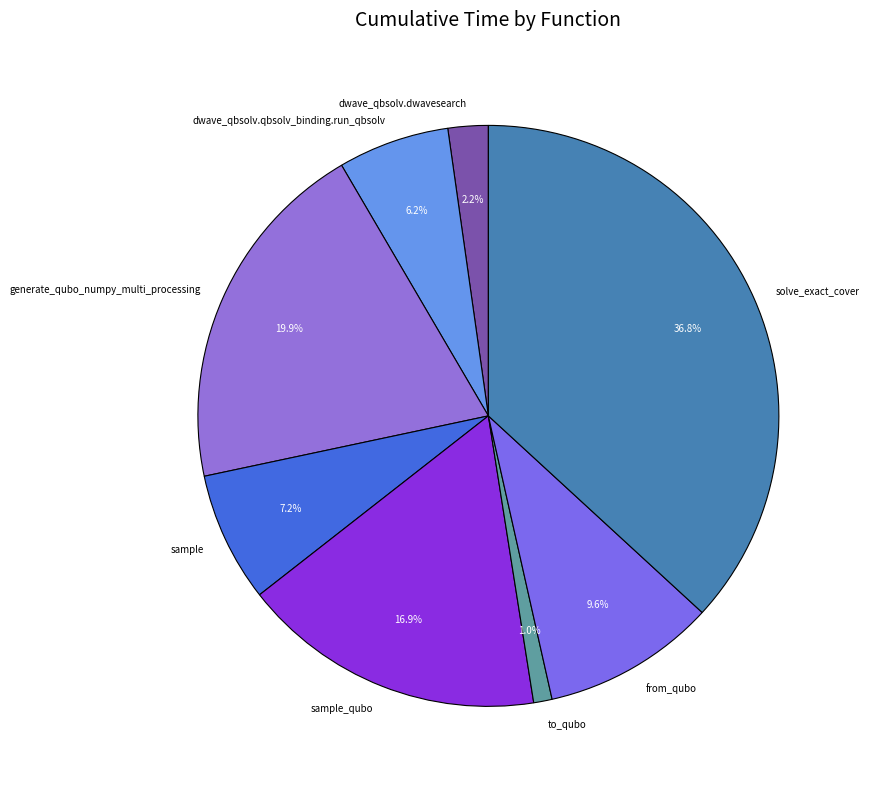

Rank the categories by value from highest to lowest.

solve_exact_cover, generate_qubo_numpy_multi_processing, sample_qubo, from_qubo, sample, dwave_qbsolv.qbsolv_binding.run_qbsolv, dwave_qbsolv.dwavesearch, to_qubo